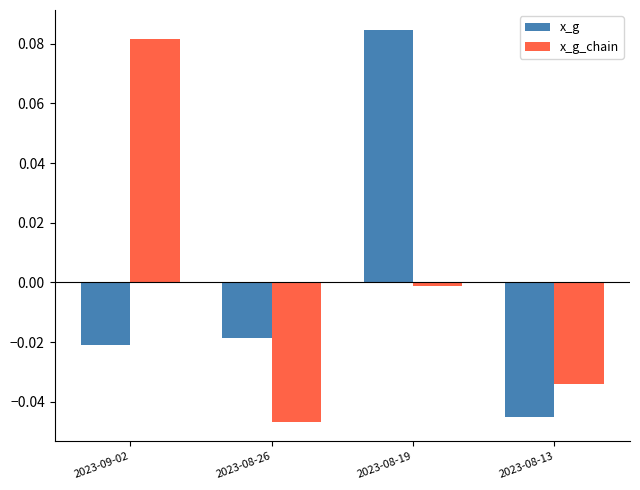

What is the label of the 1st bar from the left?

2023-09-02